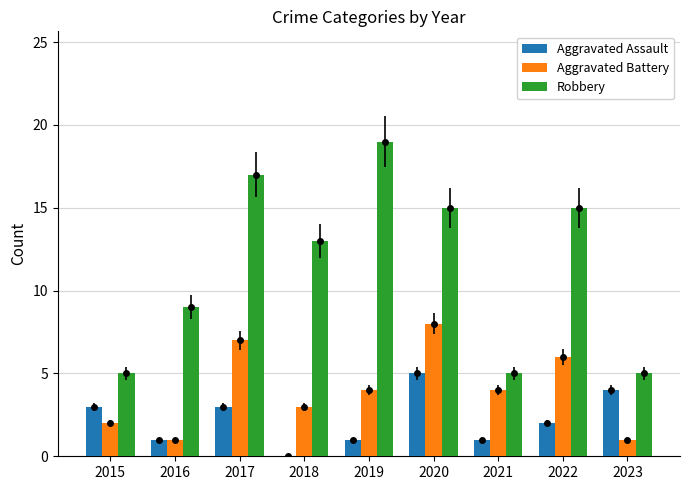

Are the bars horizontal?

No